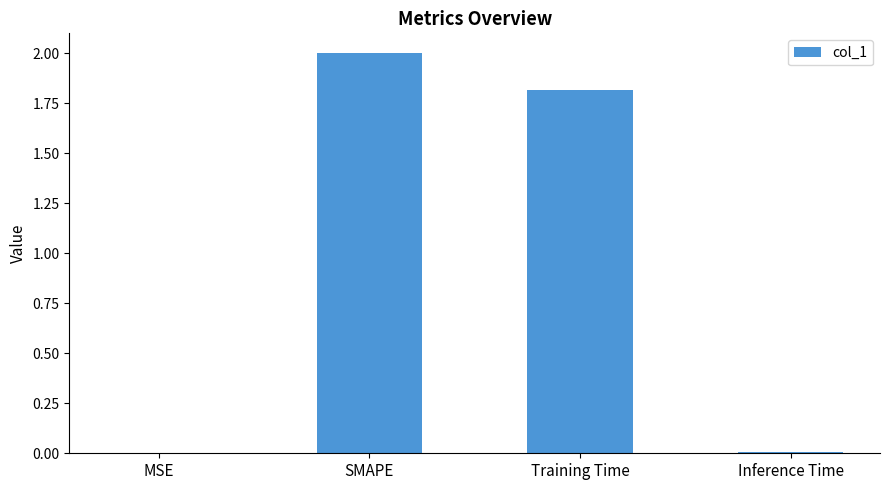

What is the sum of all values?

3.8